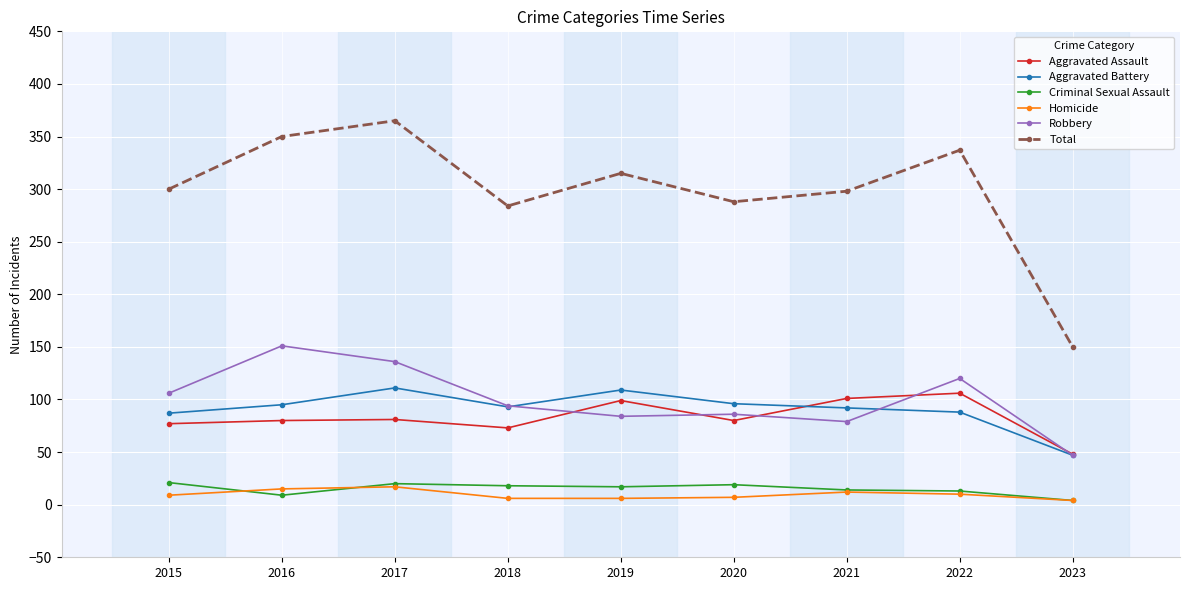

How many data points in Aggravated Battery are less than 93?

4